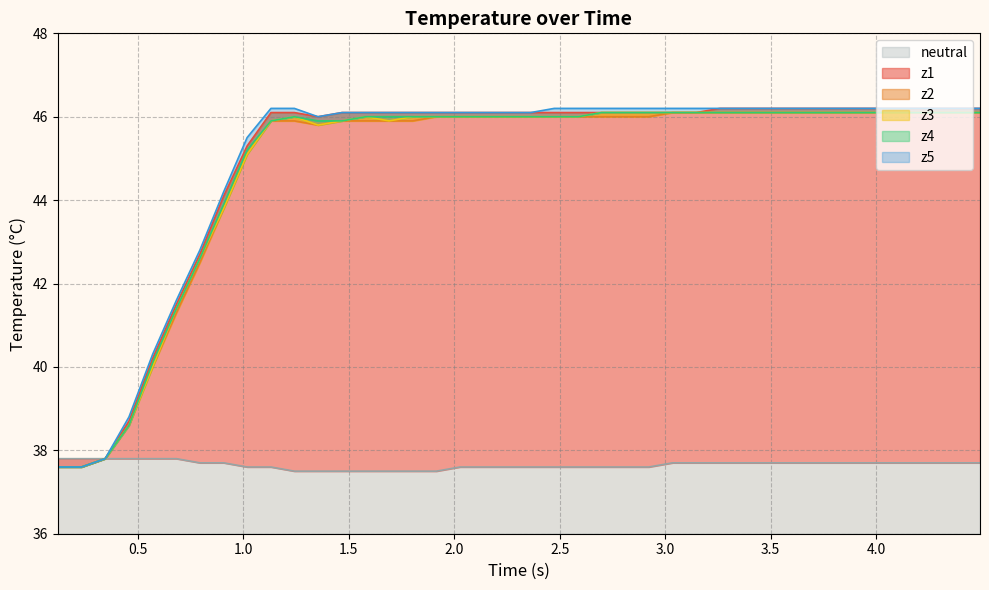

What is the lowest value of the neutral series?

37.5